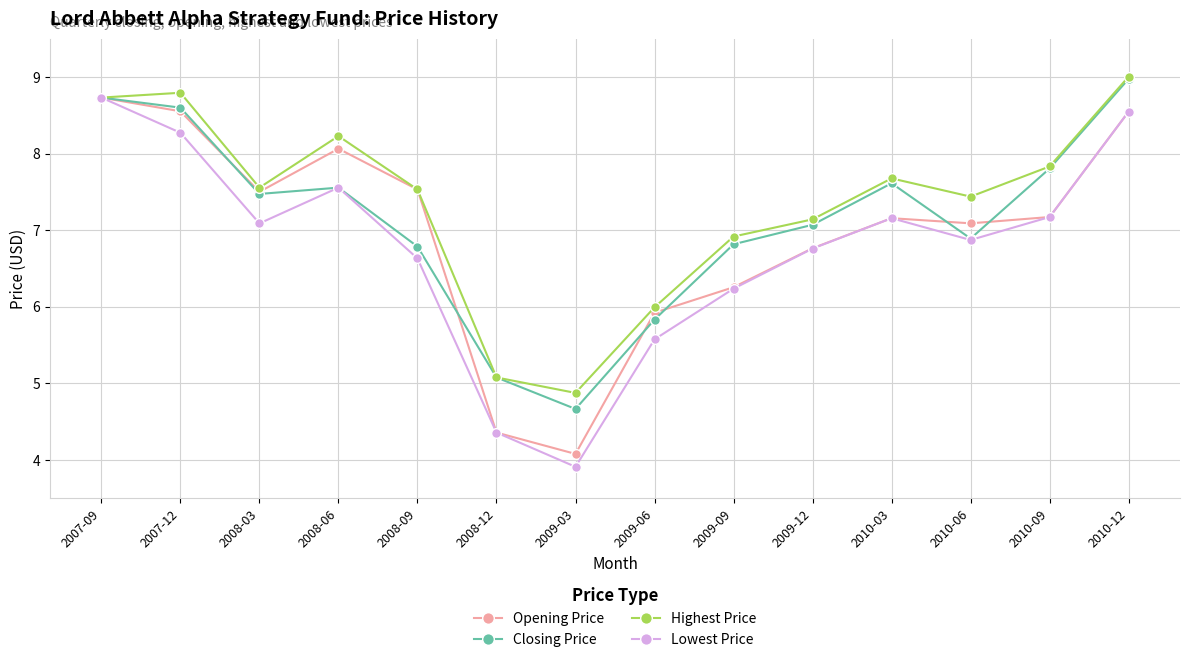

What is the total value across all series at 2010-09?

30.0